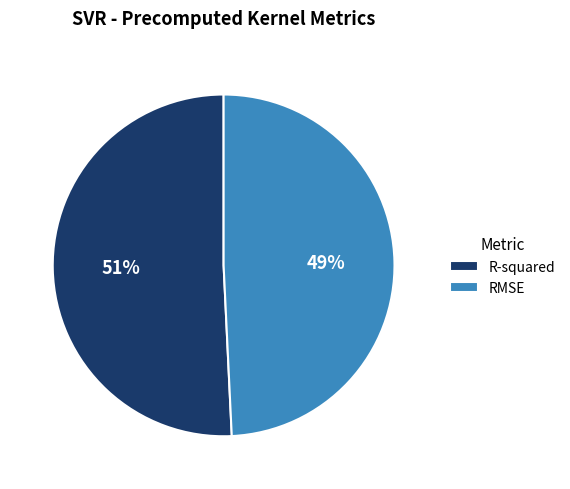

Rank the categories by value from lowest to highest.

RMSE, R-squared